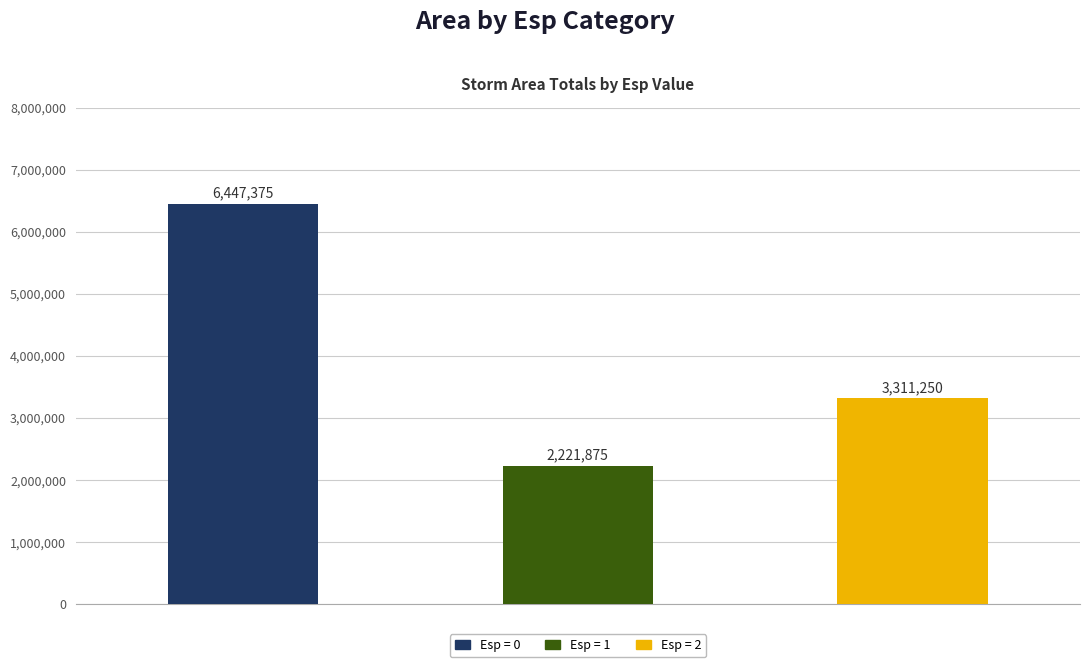

Which series has the largest range (max minus min)?

Esp=0 area